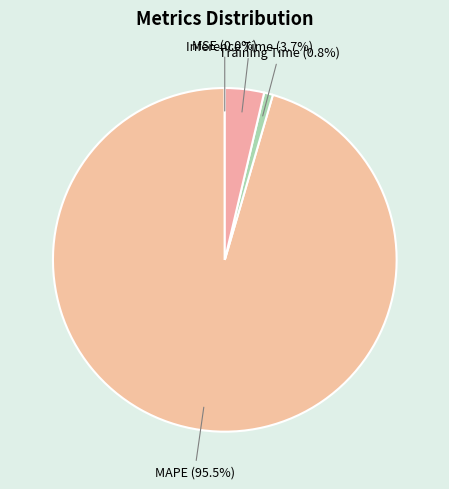

To the nearest percent, what is the average slice percentage?

25%